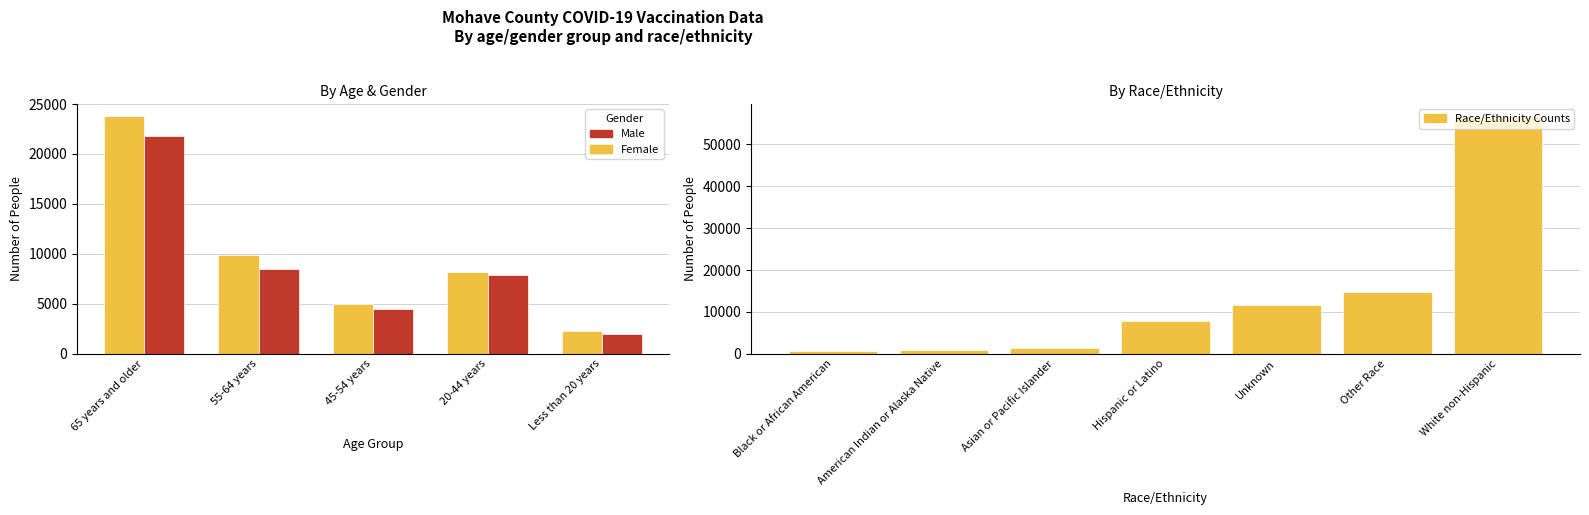

What is the difference between the second highest and second lowest values in the Male series?

4073